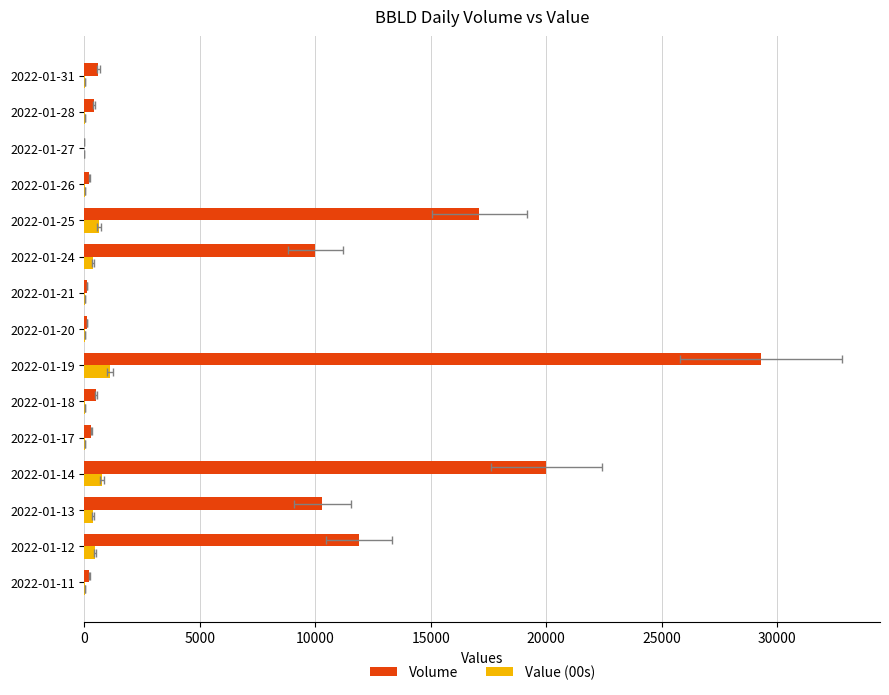

What position from the right is 10?

5